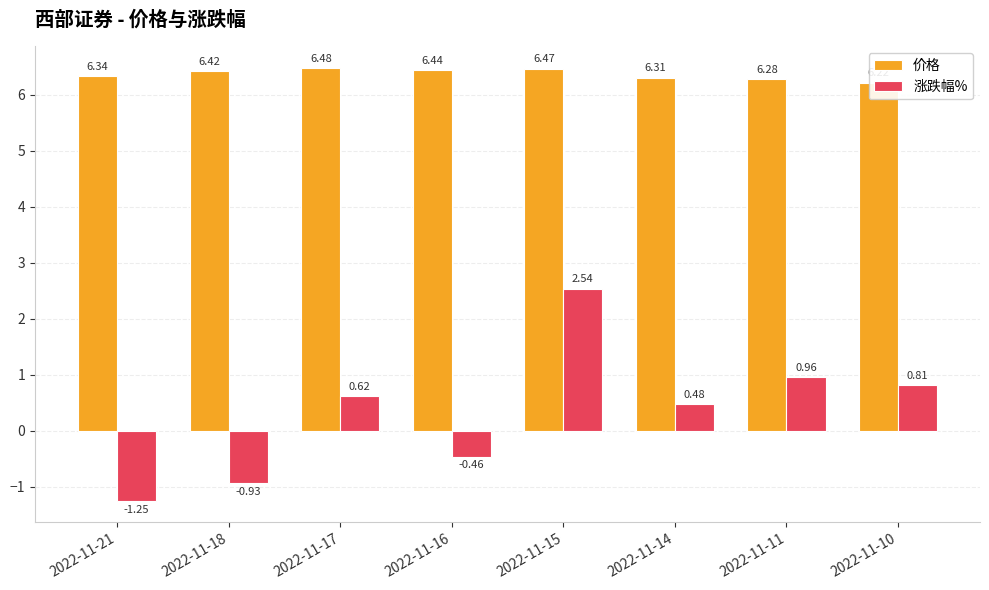

What is the maximum value for 涨跌幅%?

2.5